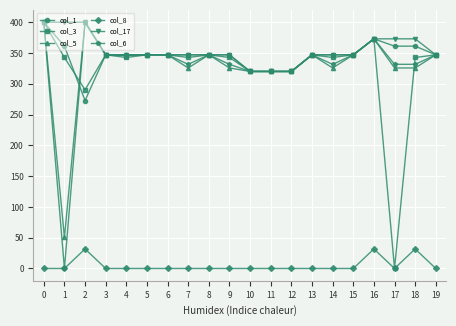

The value of col_8 at 16 is 12.0. True or false?

False